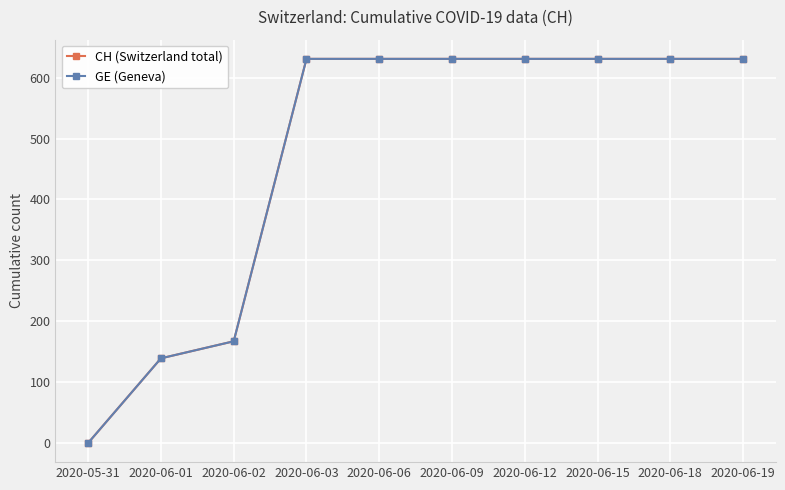

Reading left to right, what are all the values shown in this chart?

CH (Switzerland total): 2020-05-31=0	2020-06-01=139	2020-06-02=167	2020-06-03=631	2020-06-06=631	2020-06-09=631	2020-06-12=631	2020-06-15=631	2020-06-18=631	2020-06-19=631
GE (Geneva): 2020-05-31=0	2020-06-01=139	2020-06-02=167	2020-06-03=631	2020-06-06=631	2020-06-09=631	2020-06-12=631	2020-06-15=631	2020-06-18=631	2020-06-19=631